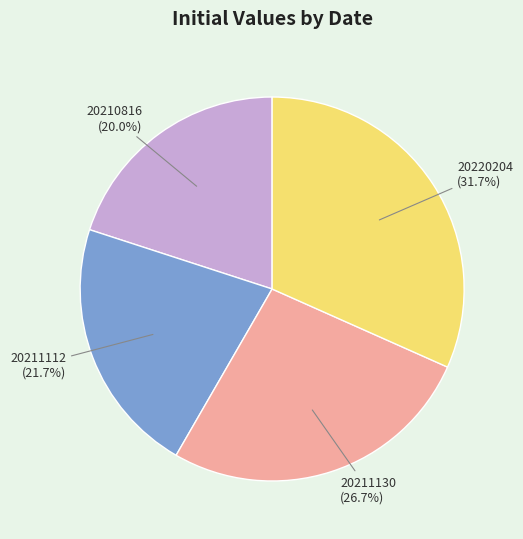

Is there any slice that represents more than half of the pie?

No